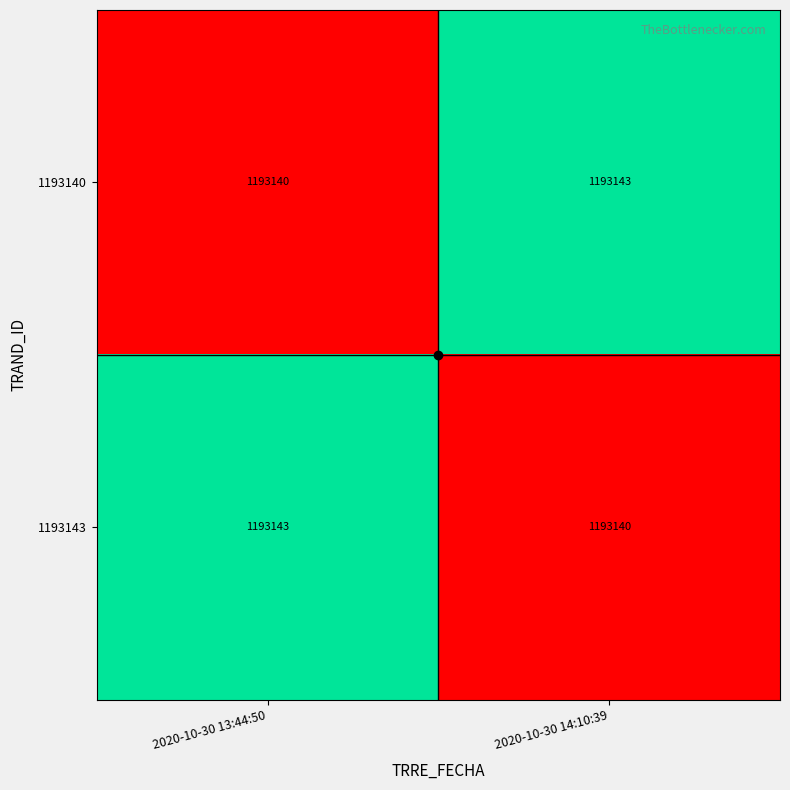

What is the greatest value displayed?

1193143